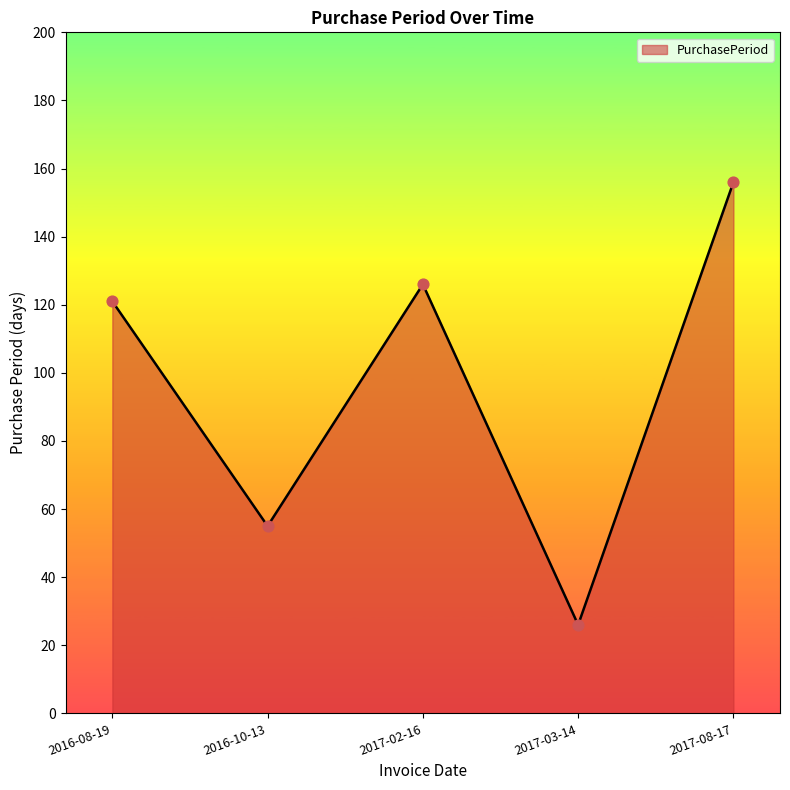

What is the change in value from 2016-10-13 to 2017-03-14?

-29